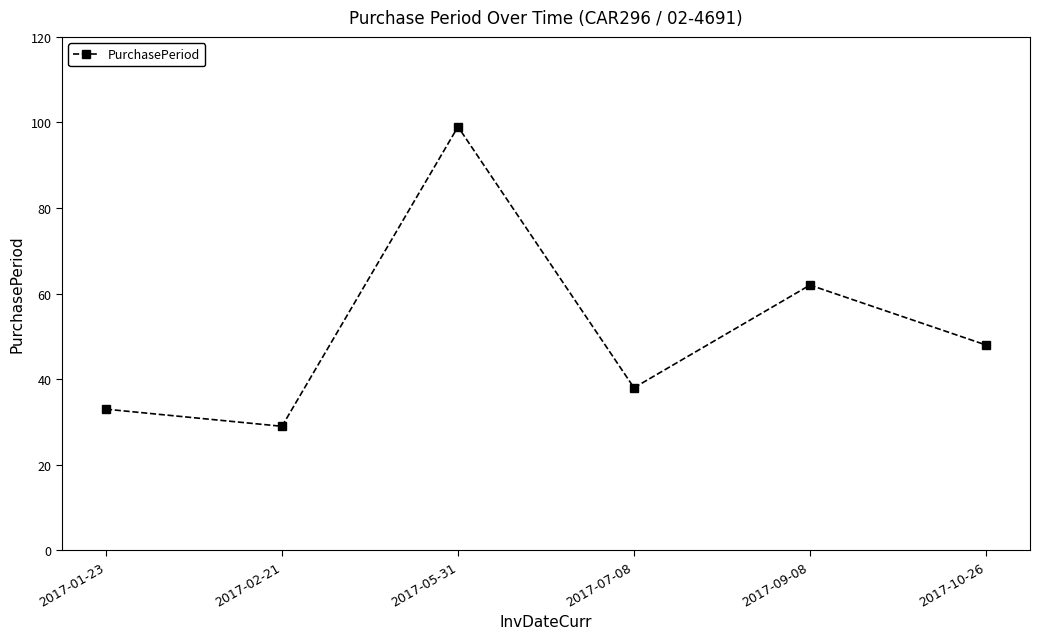

At which label is the value closest to 64?

2017-09-08